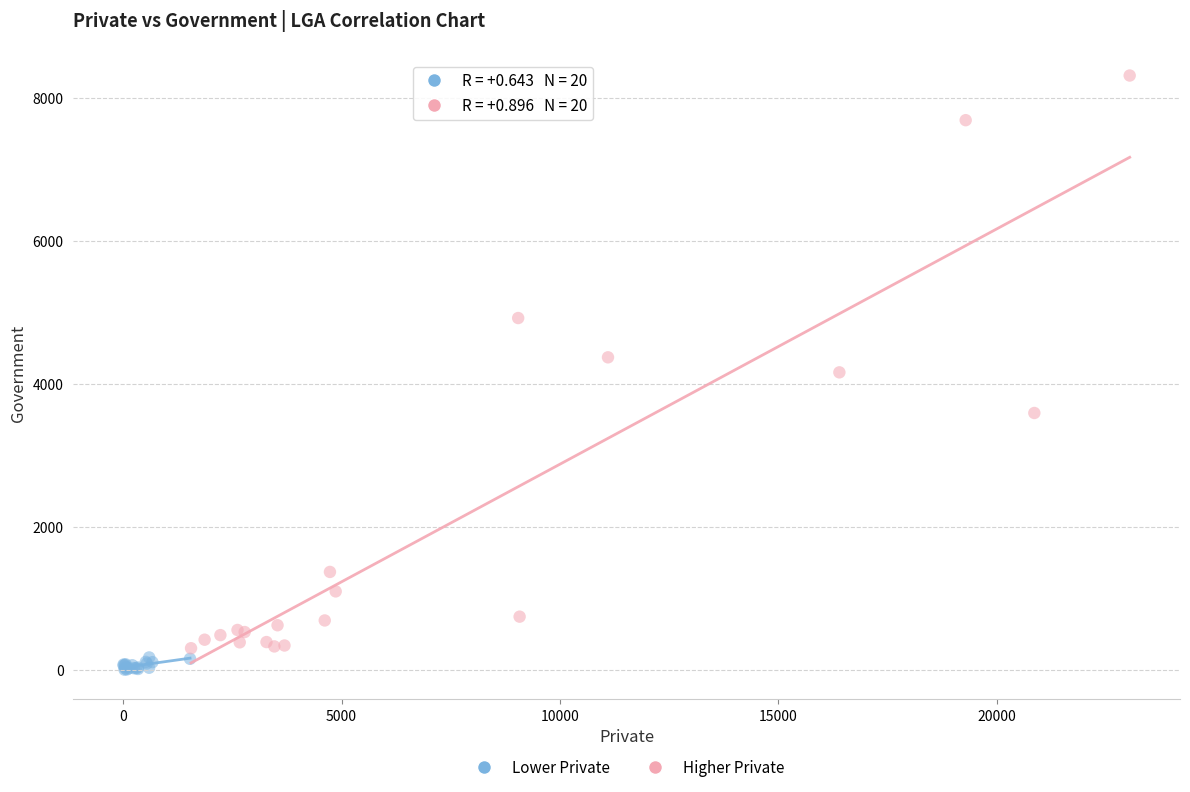

Which series reaches the maximum Y coordinate?

Higher Private